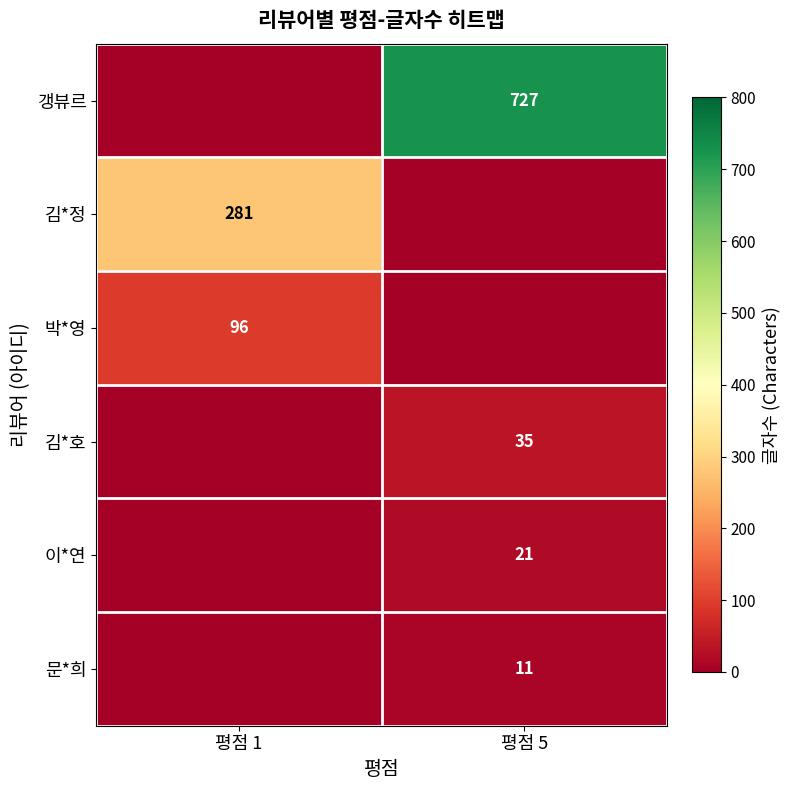

Is it true that 문*희 equals 15 at 평점 5?

False